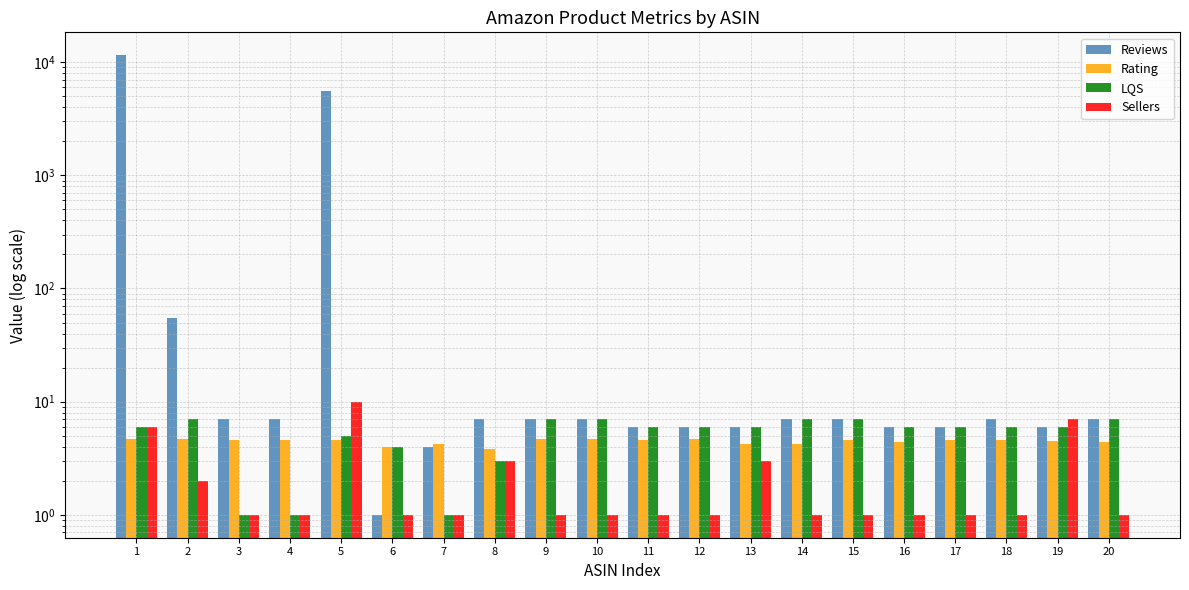

What are all the series names shown in the legend?

Reviews, Rating, LQS, Sellers